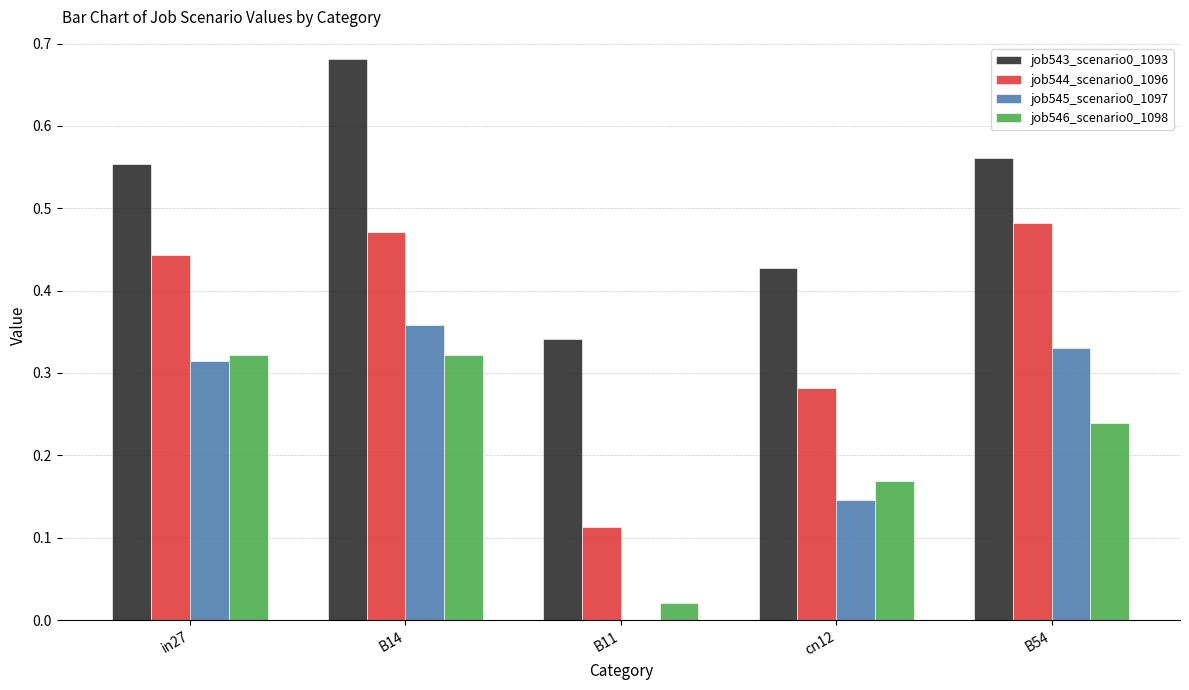

What is the total value across all series at in27?

1.6